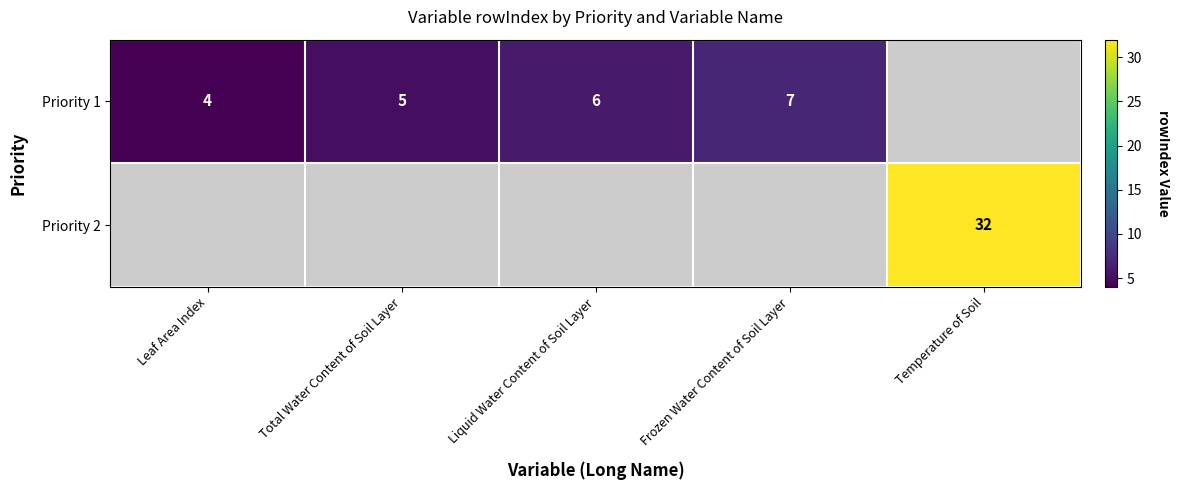

Which label corresponds to the largest value in the chart?

Temperature of Soil